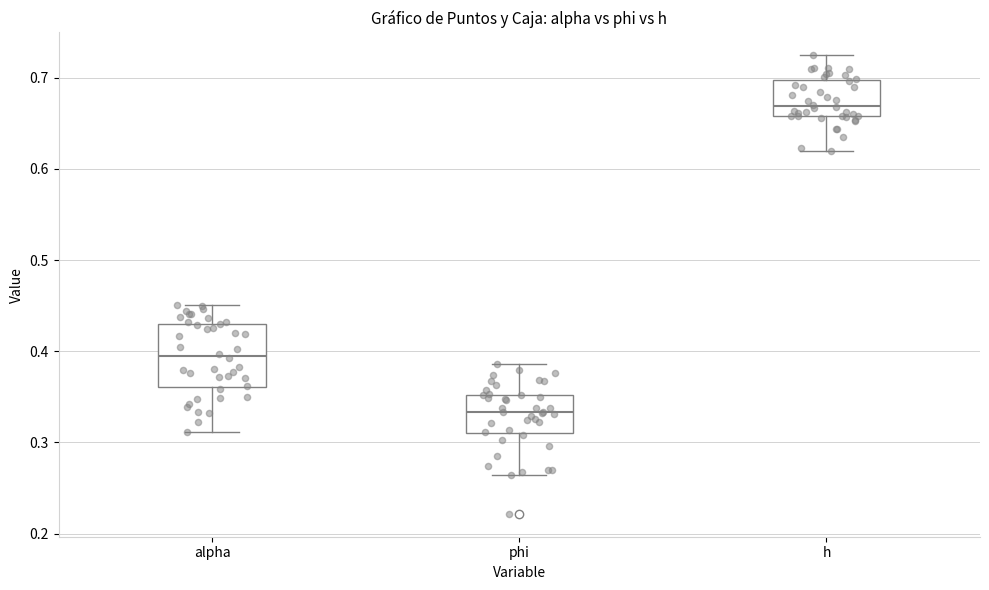

Reading left to right, read every box against the y-axis: the position of its median line, the range the box covers, and the ends of its whiskers. The values are not printed on the chart, so give them approximately, as read against the axis.

alpha: median 0.39, box 0.36 to 0.43, whiskers 0.31 to 0.45
phi: median 0.33, box 0.31 to 0.35, whiskers 0.26 to 0.39
h: median 0.67, box 0.66 to 0.70, whiskers 0.62 to 0.72